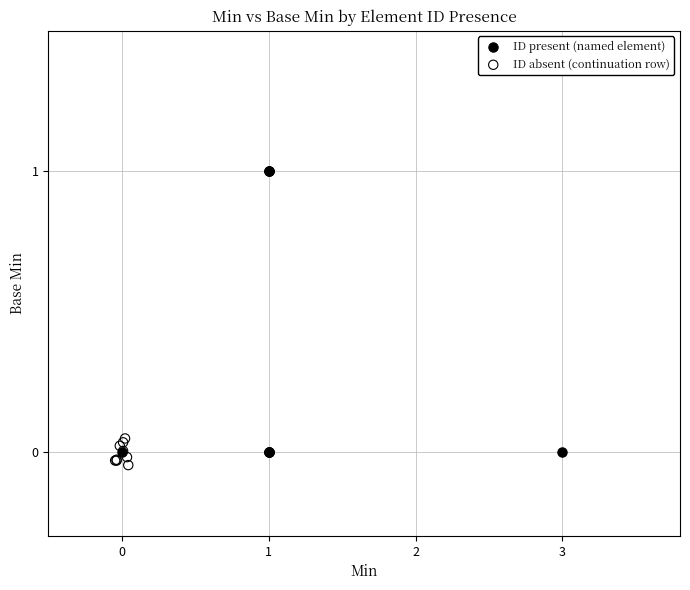

Which series has the largest Y range (max minus min)?

ID present (named element)